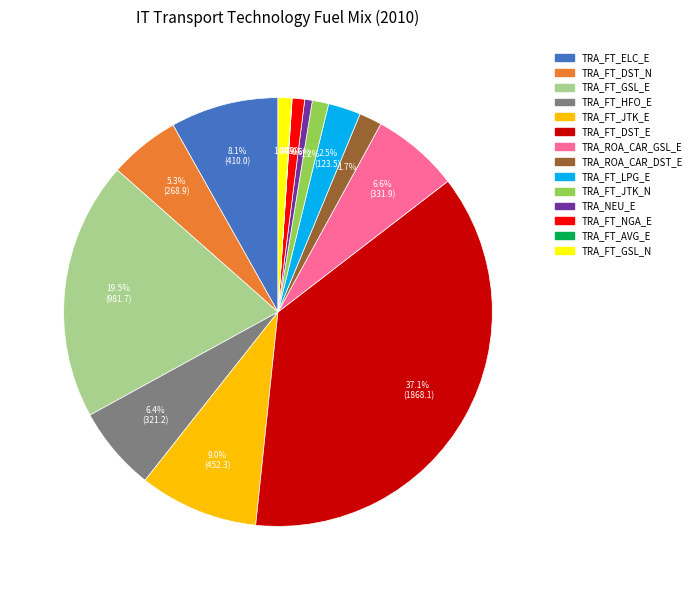

Is there a majority slice in this chart?

No